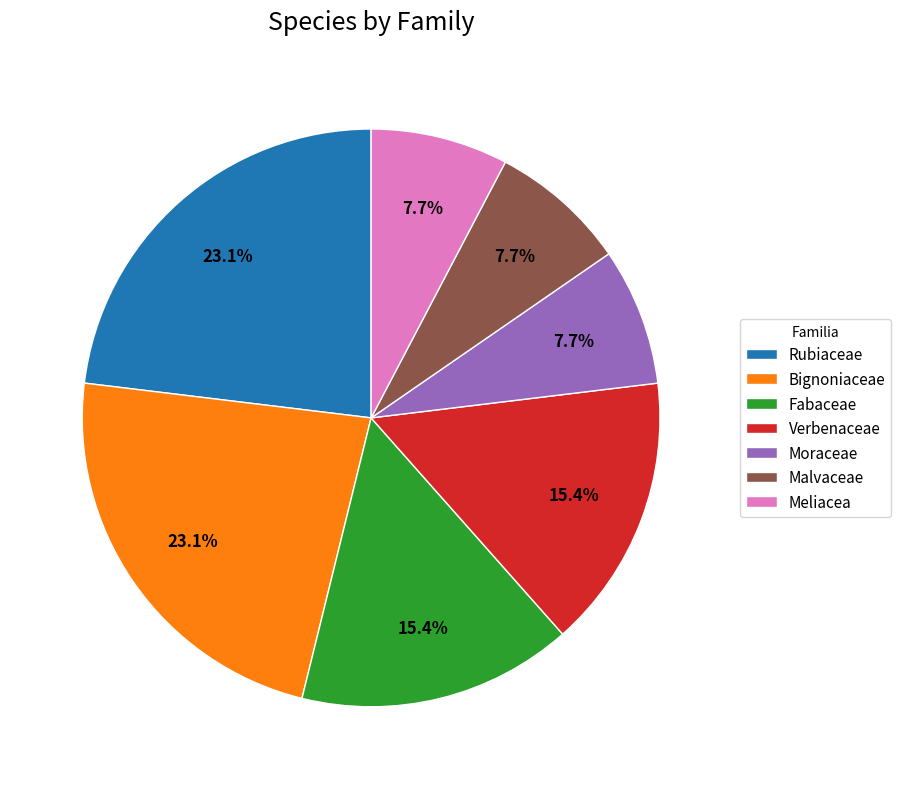

Which has a higher value, Meliacea or Bignoniaceae?

Bignoniaceae